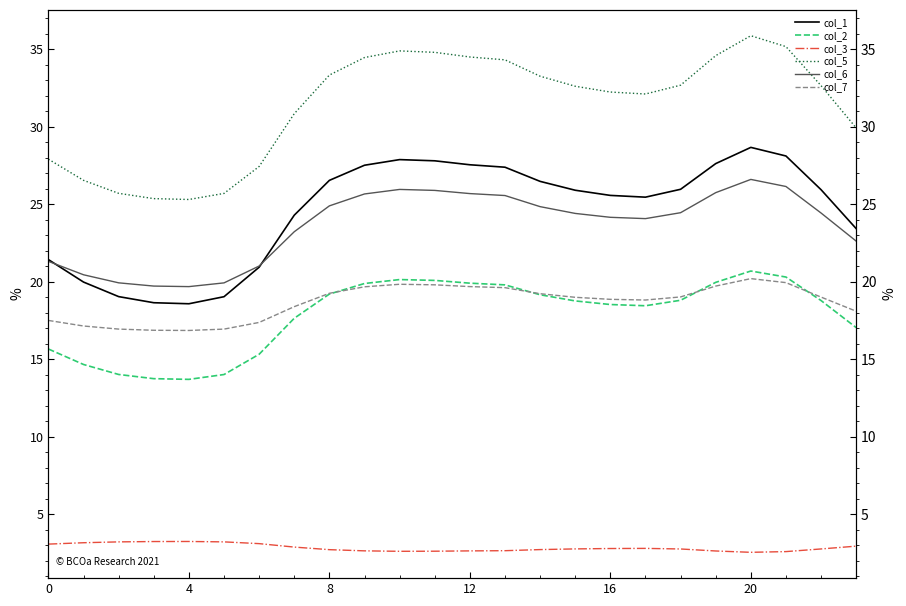

Where does the col_7 series first go above 19?

8